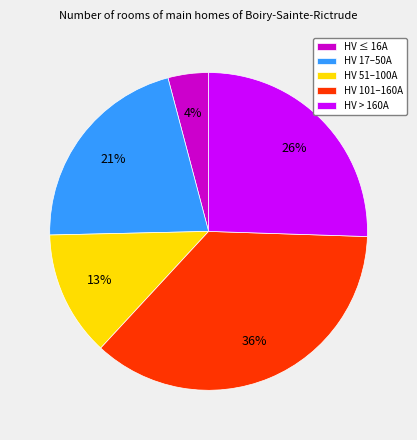

What percentage is the HV 101–160A slice, to the nearest percent?

36%